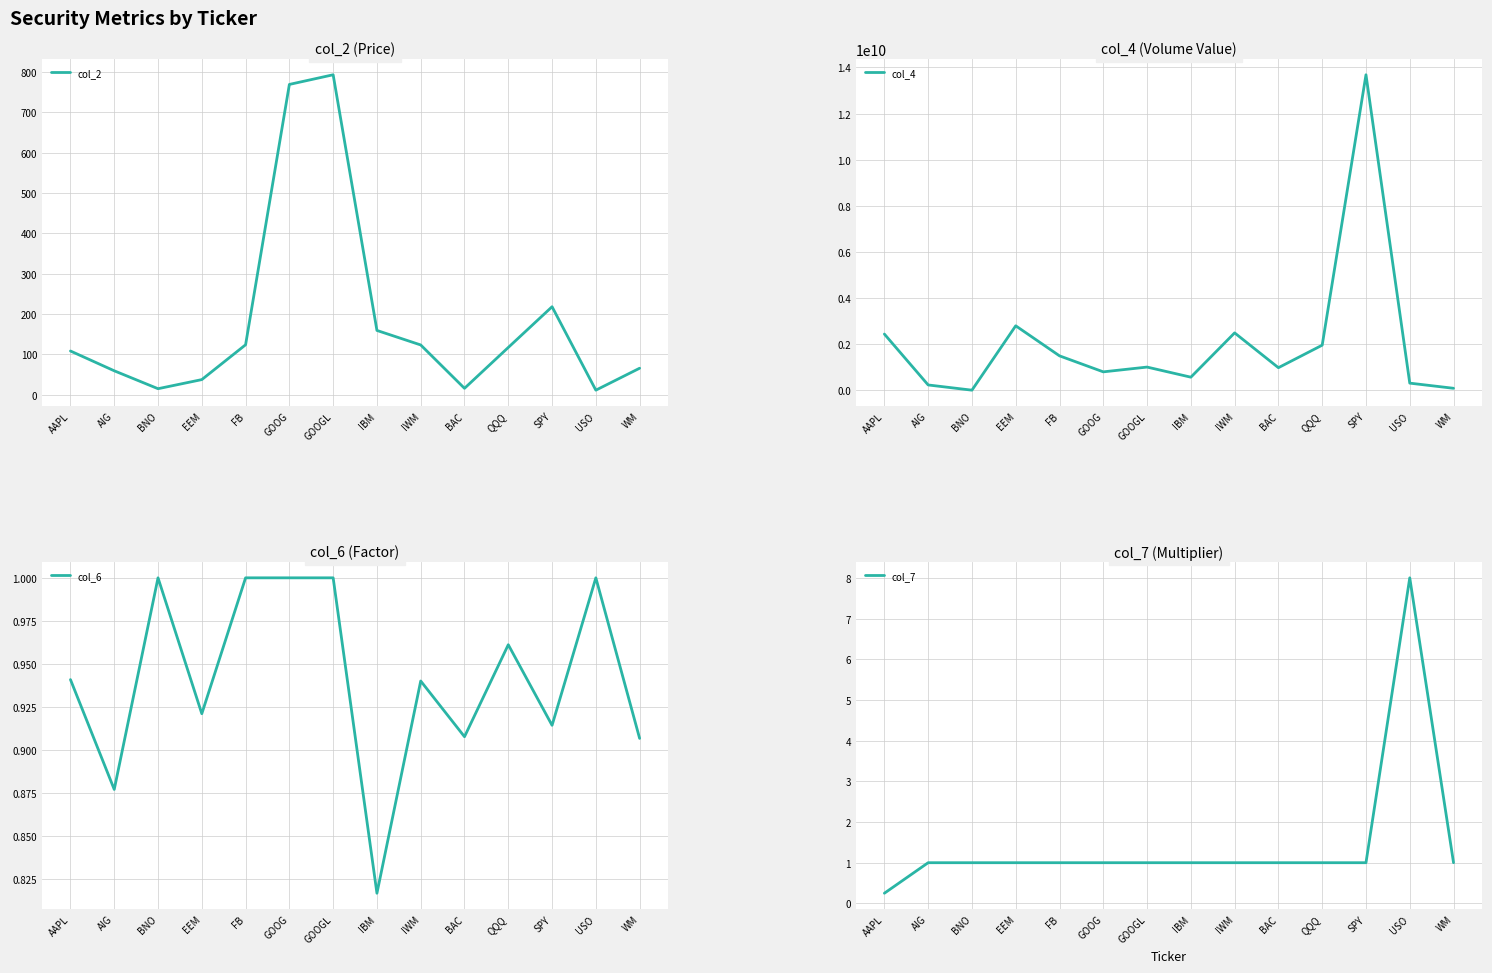

True or false: col_7 and col_4 intersect in this chart.

False